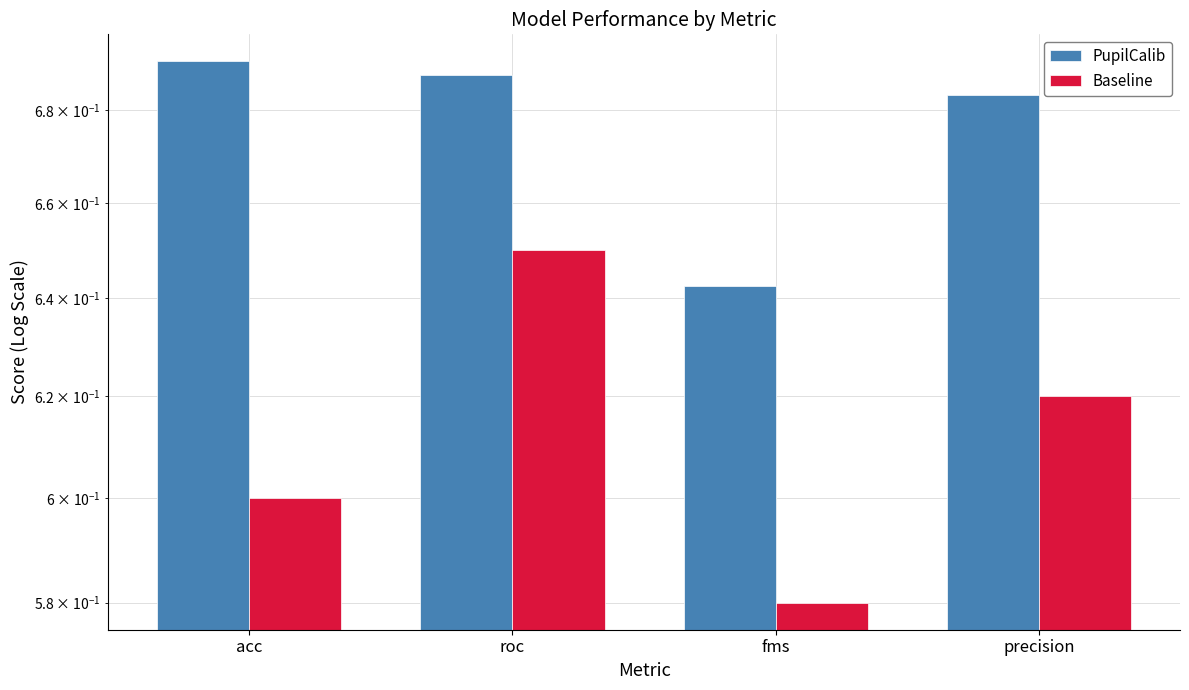

What position from the right is precision?

1